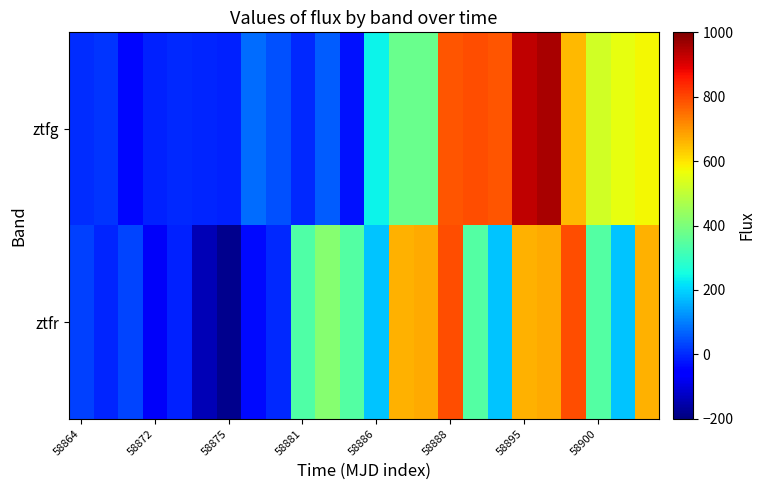

Which series has the largest total across all categories?

ztfg